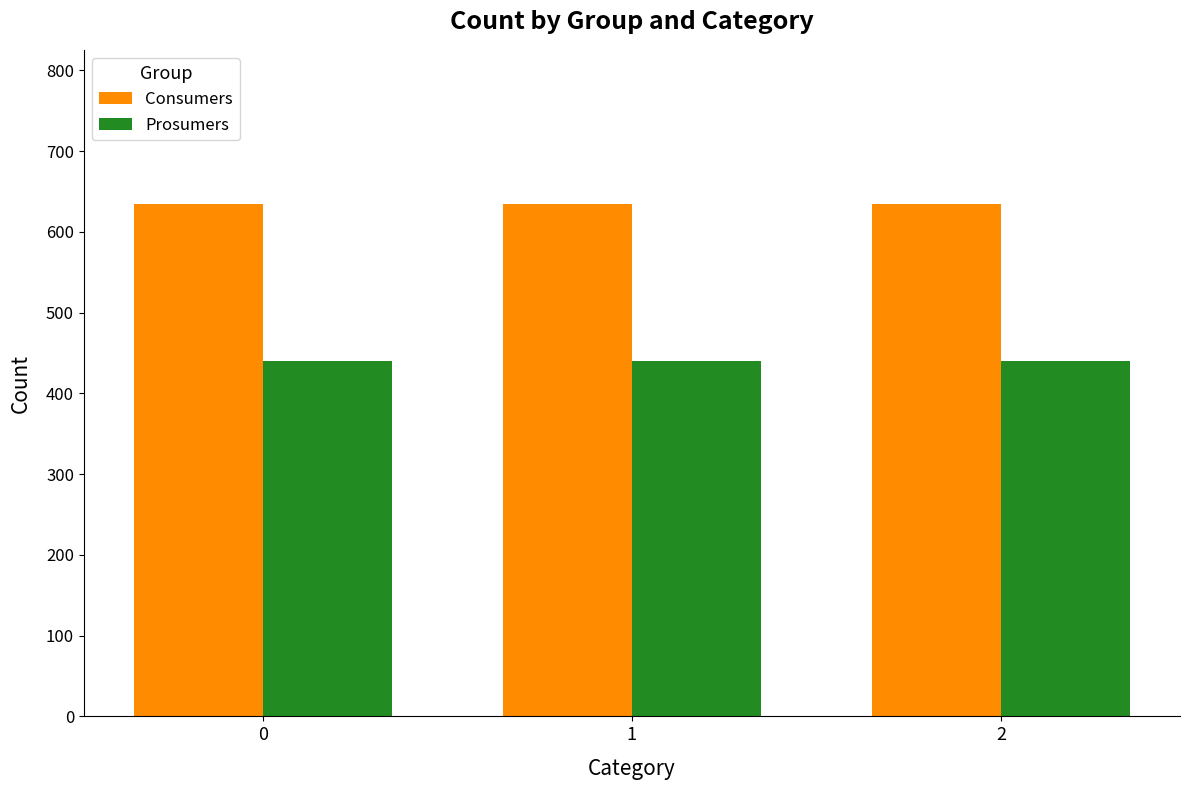

How many bars are there in total?

6